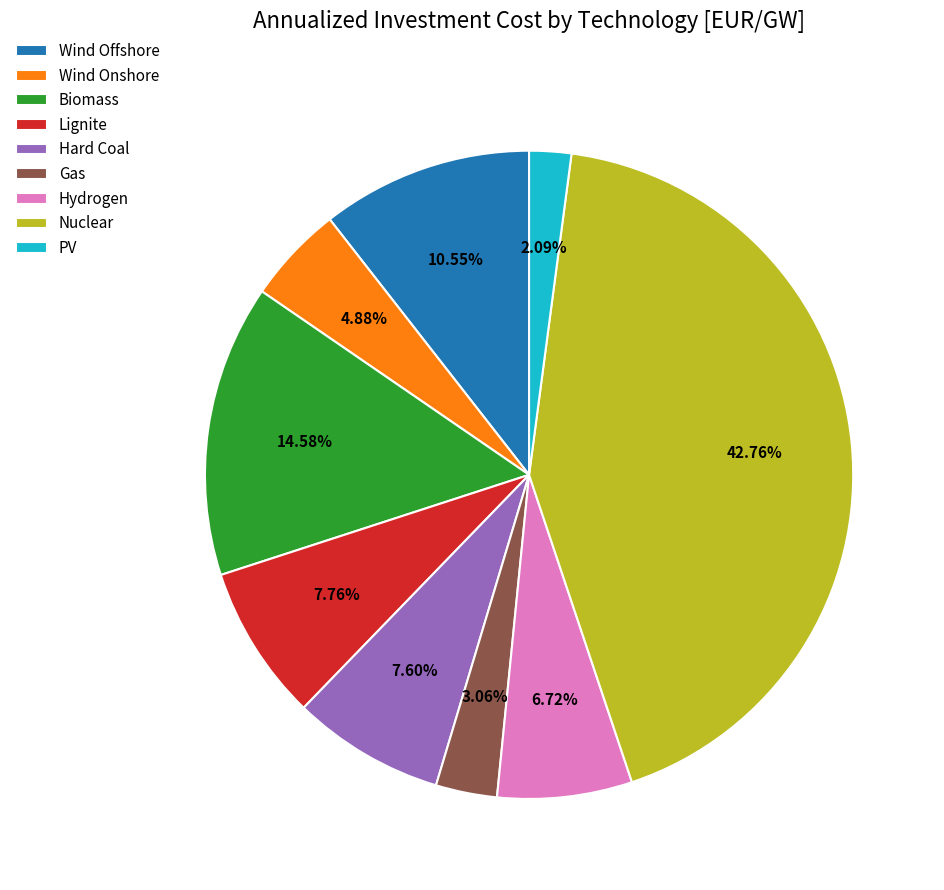

True or false: Lignite accounts for 17% of the total.

False